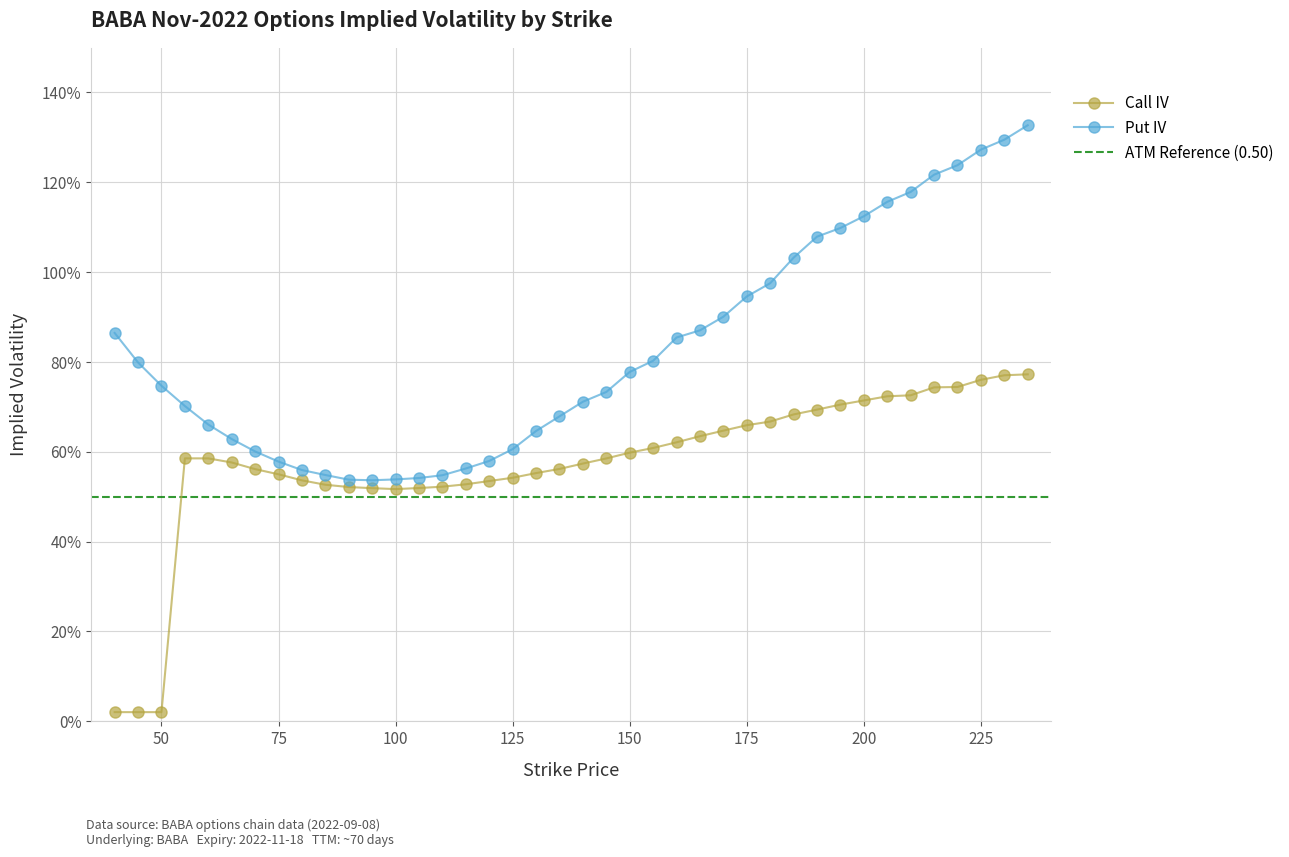

List the series in order of their peak value, highest first.

Put IV, Call IV